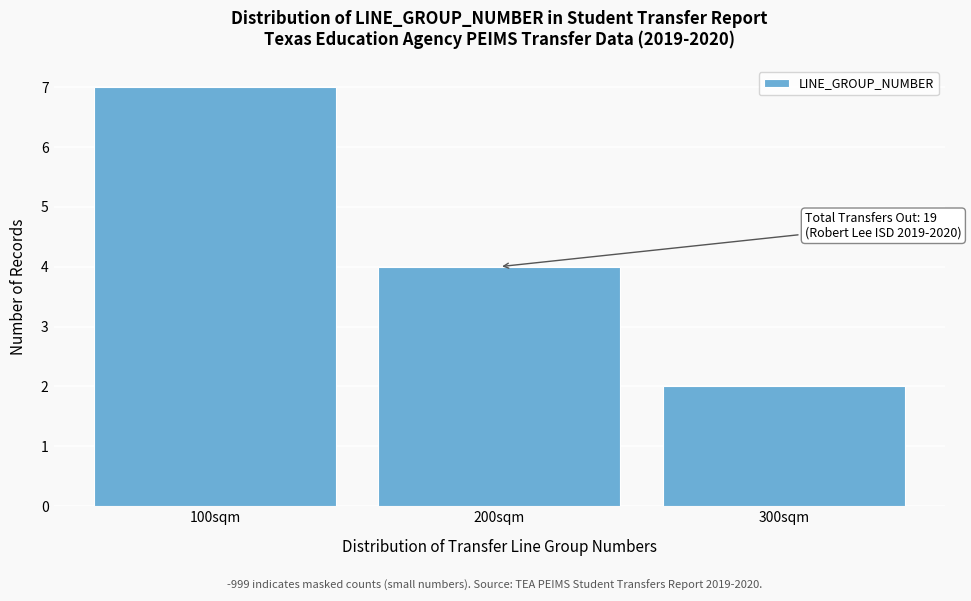

Reading left to right, transcribe all the data shown in this chart.

100sqm=7	200sqm=4	300sqm=2